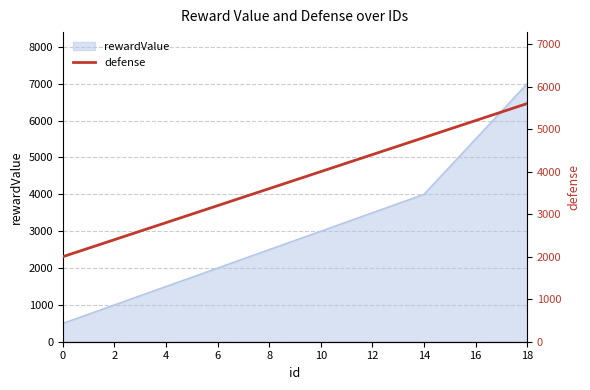

Reading left to right, what are all the values shown in this chart?

2000	2200	2400	2600	2800	3000	3200	3400	3600	3800	4000	4200	4400	4600	4800	5000	5200	5400	5600